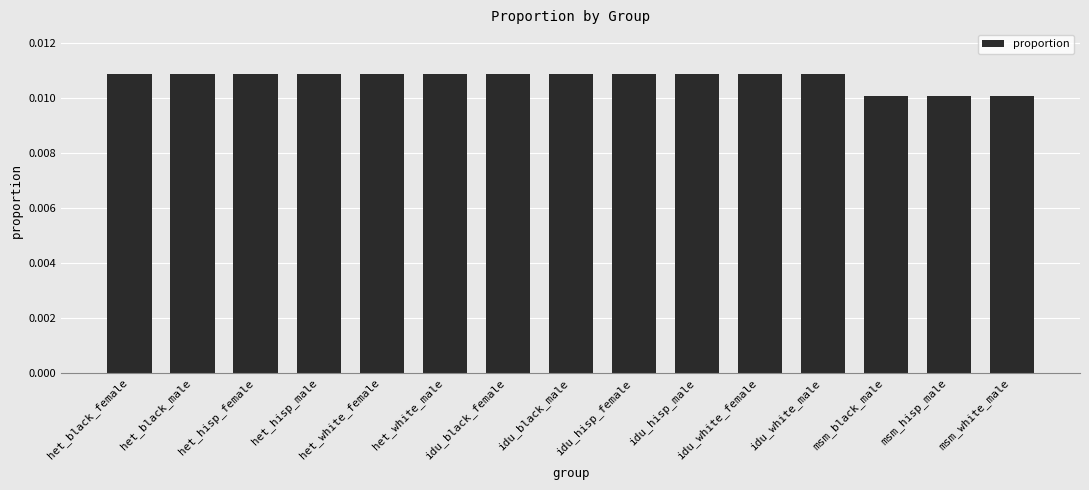

What position from the left is het_white_male?

6